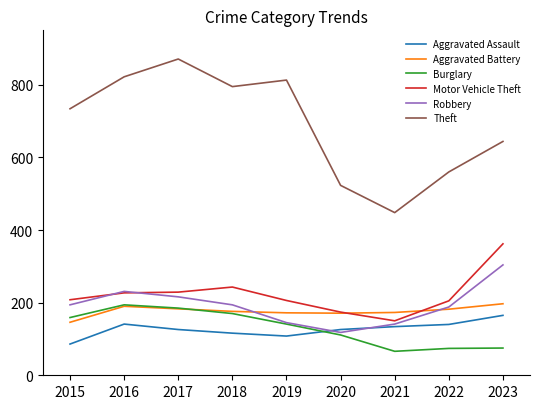

The value of Aggravated Assault at 2015 is 242. True or false?

False